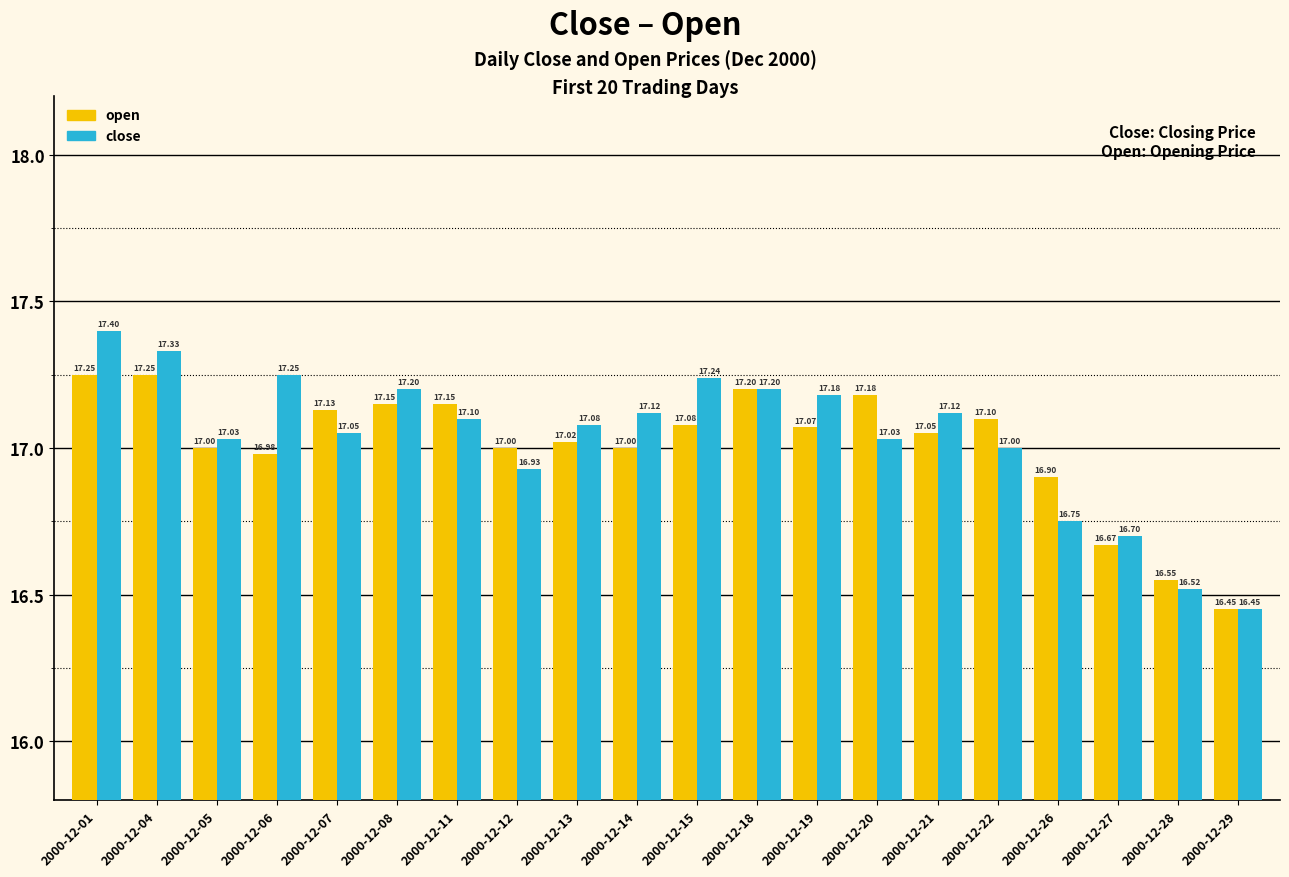

Which series has the largest total across all categories?

close